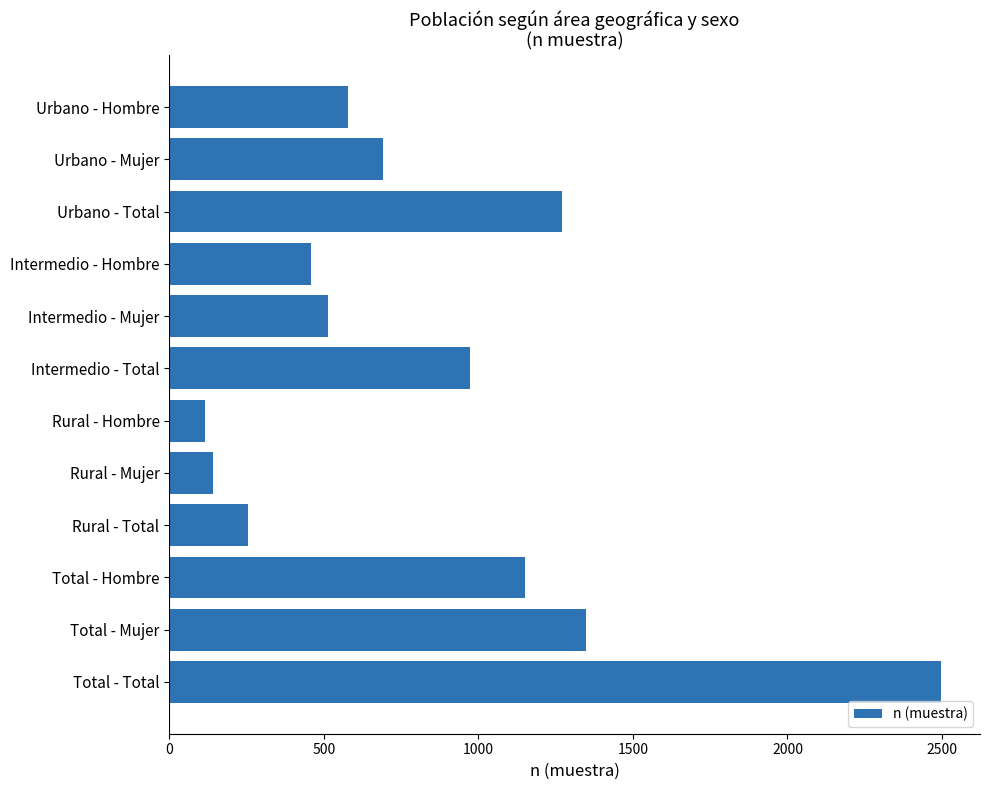

Rank the categories by value from highest to lowest.

Total - Total, Total - Mujer, Urbano - Total, Total - Hombre, Intermedio - Total, Urbano - Mujer, Urbano - Hombre, Intermedio - Mujer, Intermedio - Hombre, Rural - Total, Rural - Mujer, Rural - Hombre